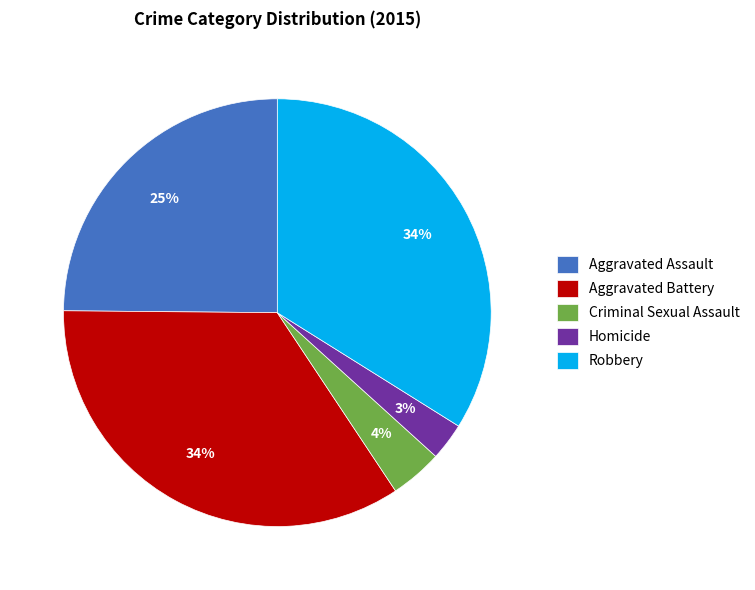

Do Aggravated Assault and Robbery together represent more than half of the pie?

Yes